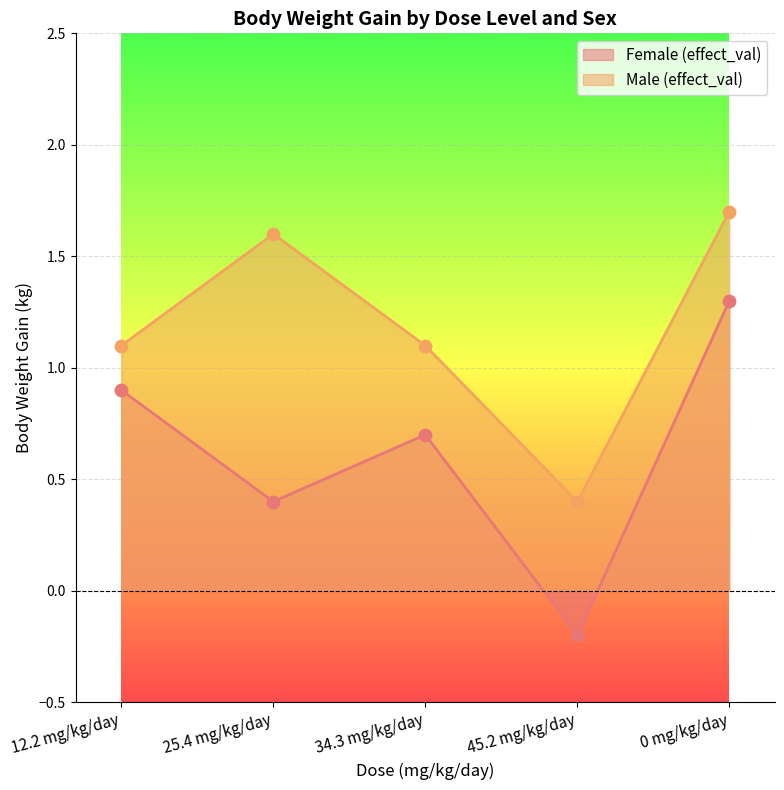

At how many categories does at least one series exceed 1?

4